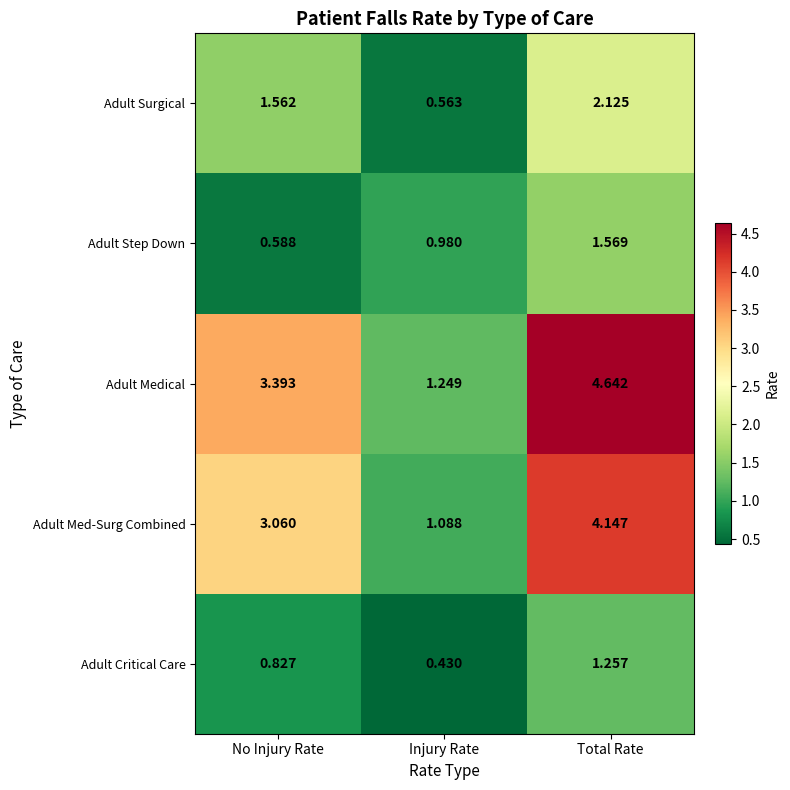

Where is Adult Medical nearest to the value 2?

Injury Rate